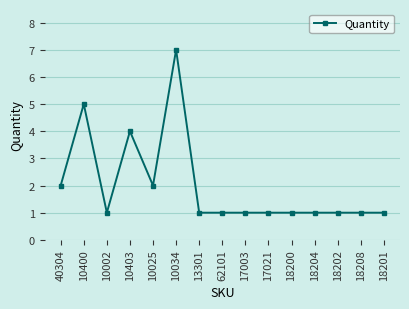

The value at 10002 is 1. True or false?

True